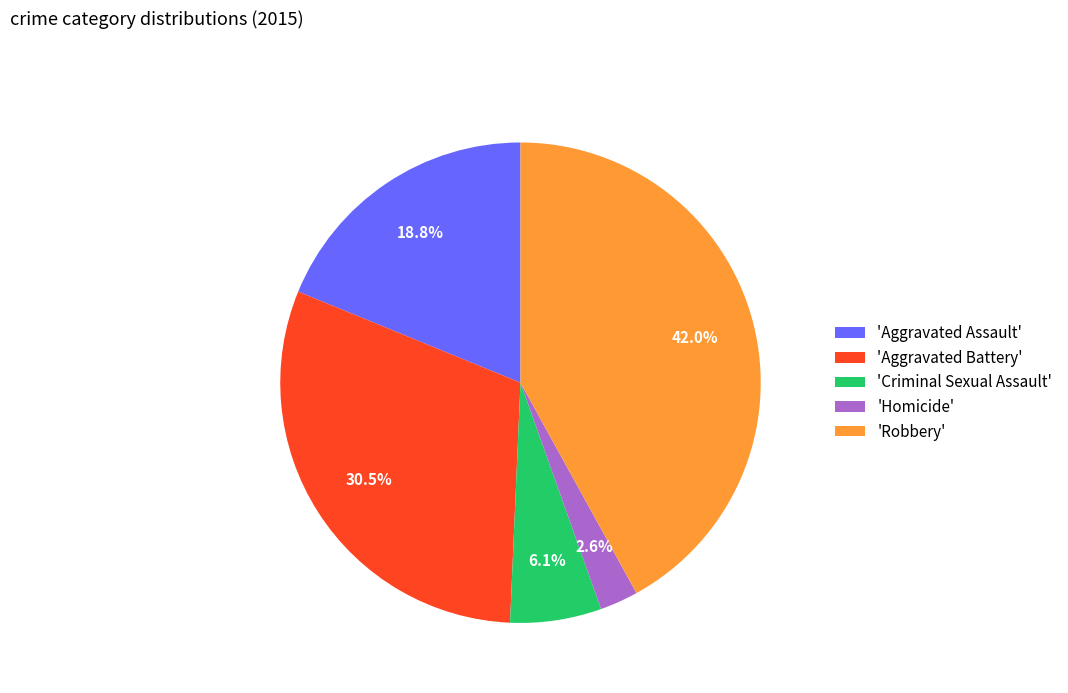

How many slices are in this pie chart?

5